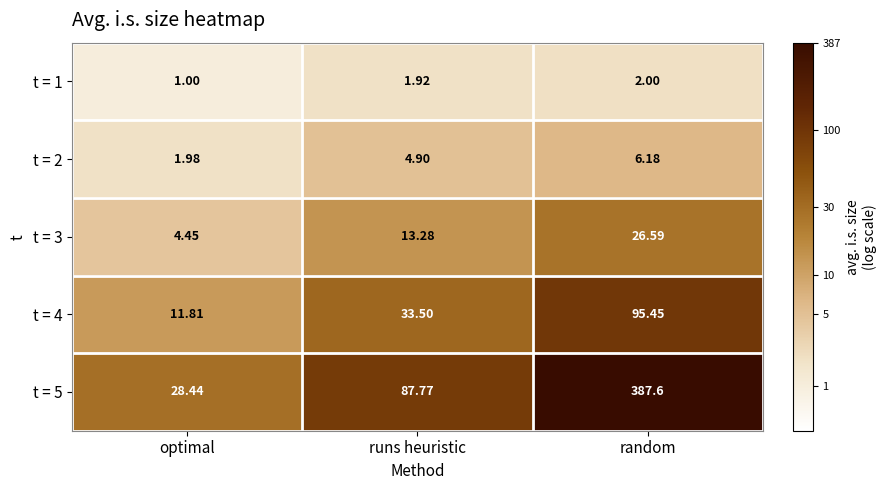

Rank the categories by t = 3 value from lowest to highest.

optimal, runs heuristic, random